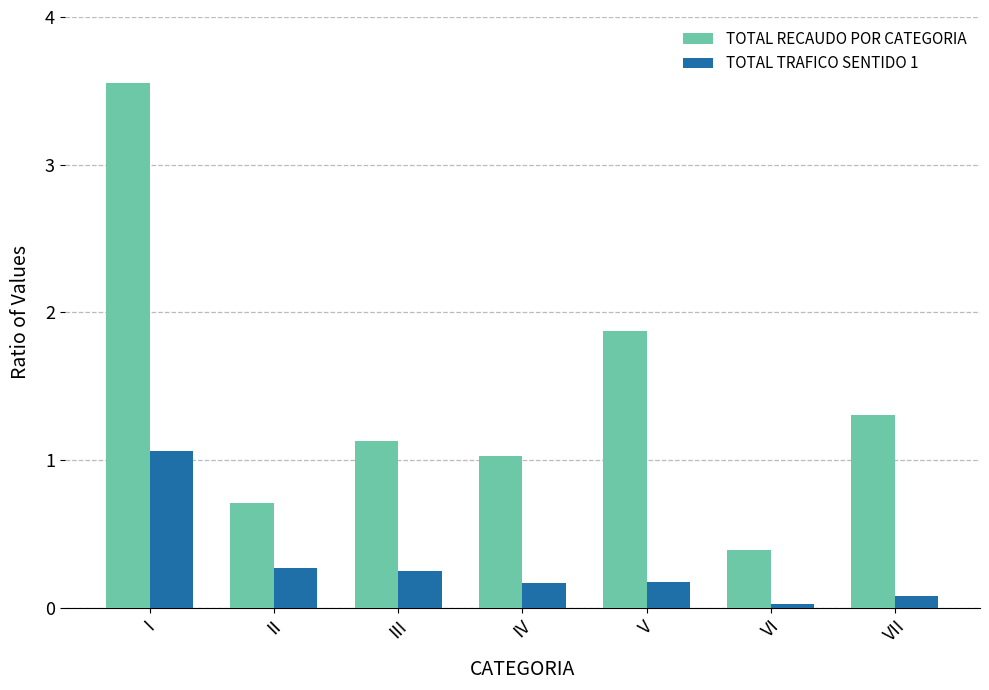

Rank the series at VII from highest to lowest value.

TOTAL RECAUDO POR CATEGORIA, TOTAL TRAFICO SENTIDO 1